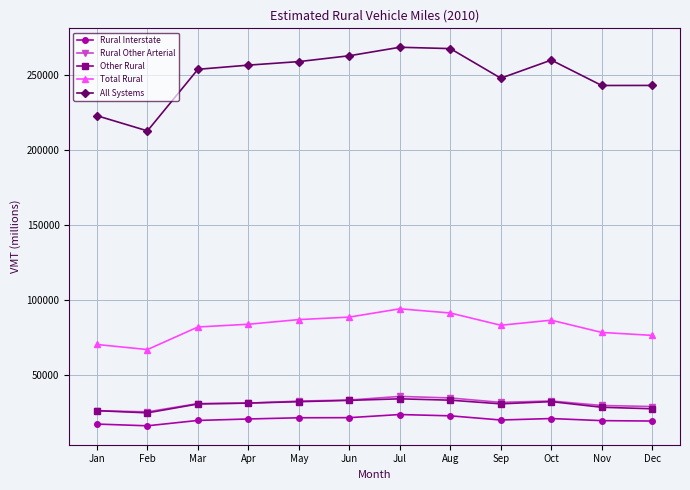

Is the value of Rural Interstate at Jun greater than the value of Rural Other Arterial at Oct?

No